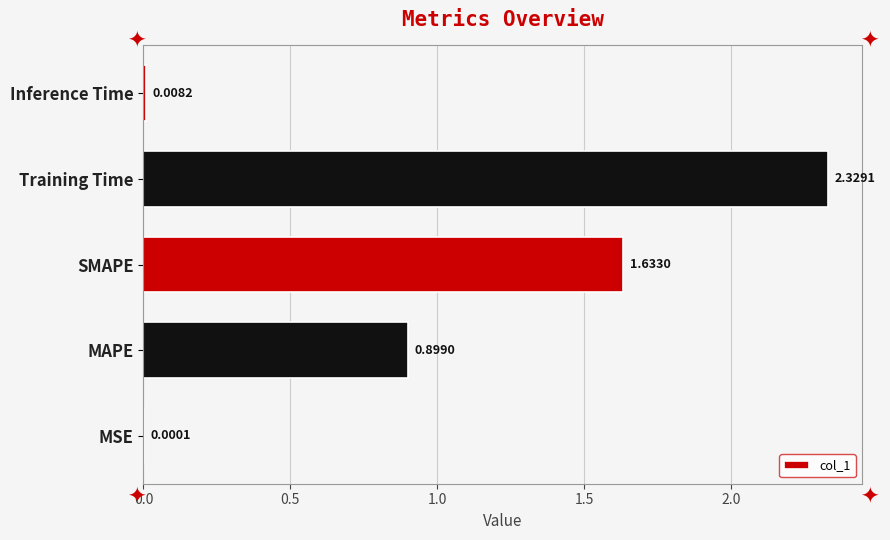

What is the ratio of the value at MAPE to the value at Training Time?

0.4